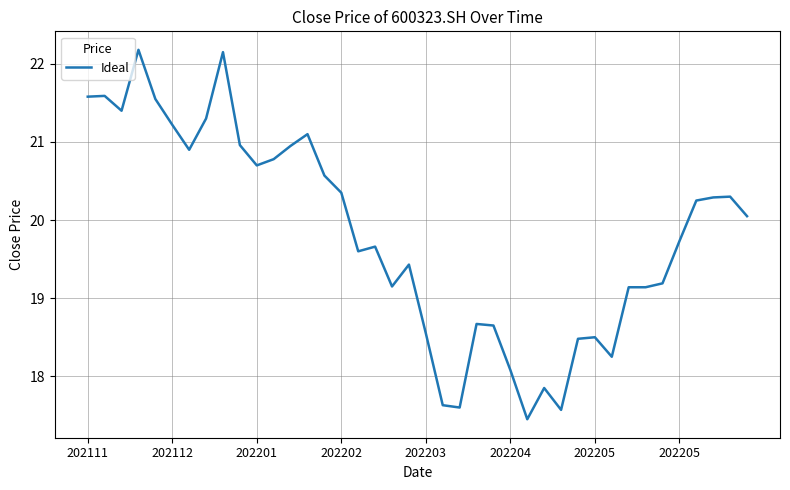

What is the difference between the maximum and minimum values?

4.7